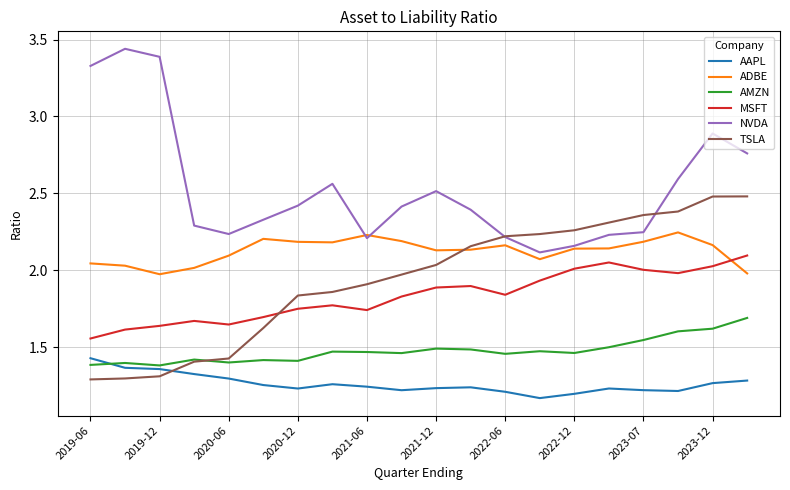

Which series has the largest total across all categories?

NVDA